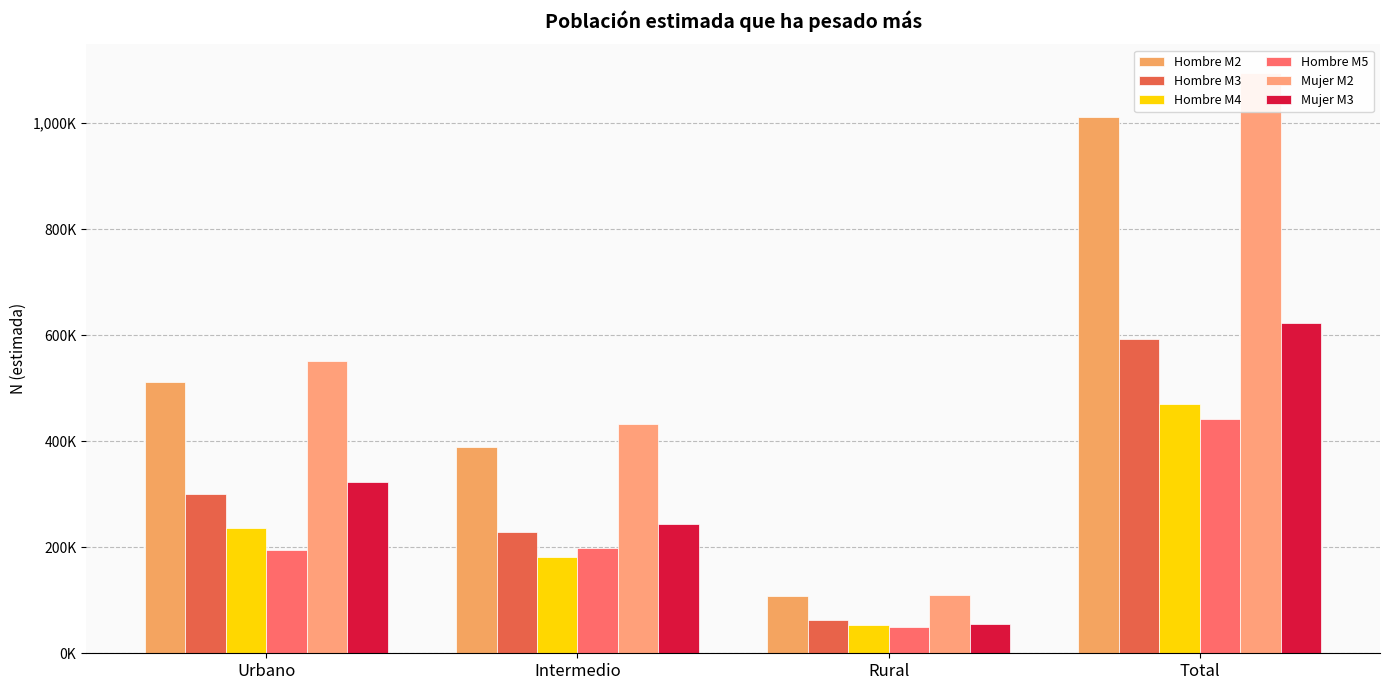

Reading right to left, extract all data points from this chart.

Hombre M2: Total=1010900	Rural=108891	Intermedio=389756	Urbano=512252
Hombre M3: Total=592617	Rural=62689	Intermedio=229518	Urbano=300410
Hombre M4: Total=470818	Rural=52915	Intermedio=181280	Urbano=236623
Hombre M5: Total=441649	Rural=48820	Intermedio=198699	Urbano=194131
Mujer M2: Total=1093778	Rural=109027	Intermedio=433385	Urbano=551366
Mujer M3: Total=622724	Rural=55139	Intermedio=244605	Urbano=322980